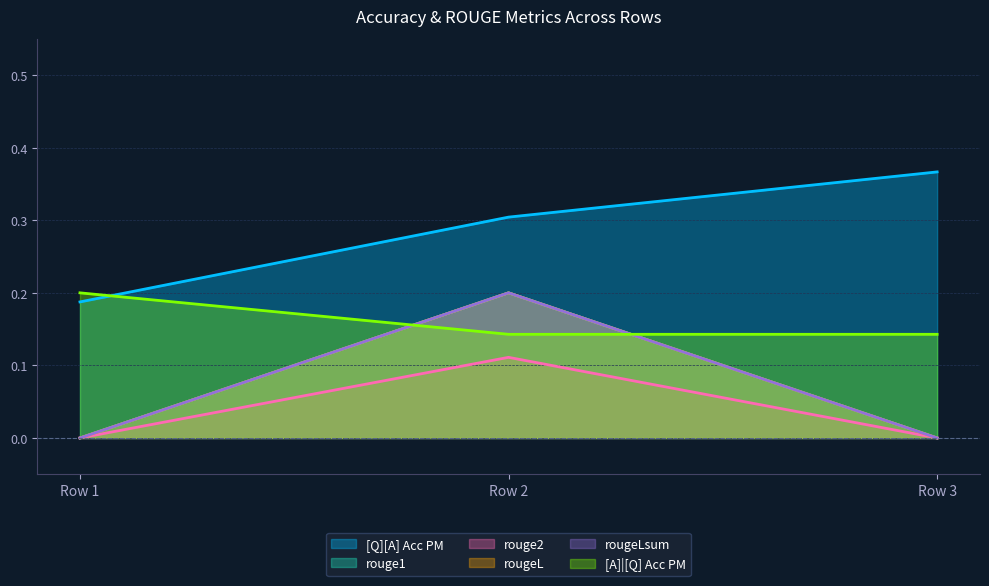

The value of rougeLsum at Row 2 is 0.0. True or false?

False